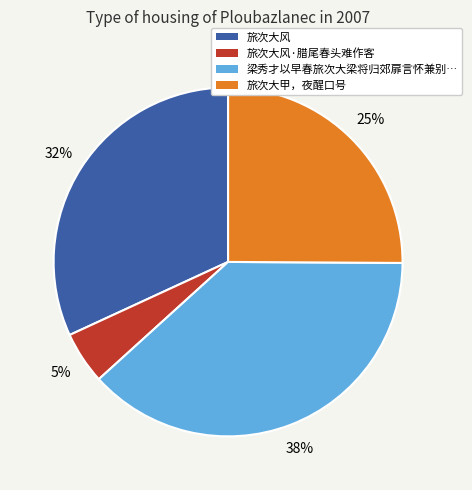

Do 旅次大风 and 旅次大风·腊尾春头难作客 together represent more than half of the pie?

No